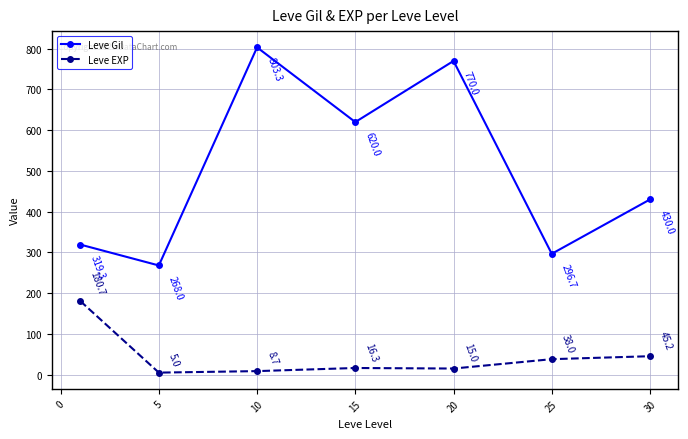

Which series has the largest range (max minus min)?

Leve Gil